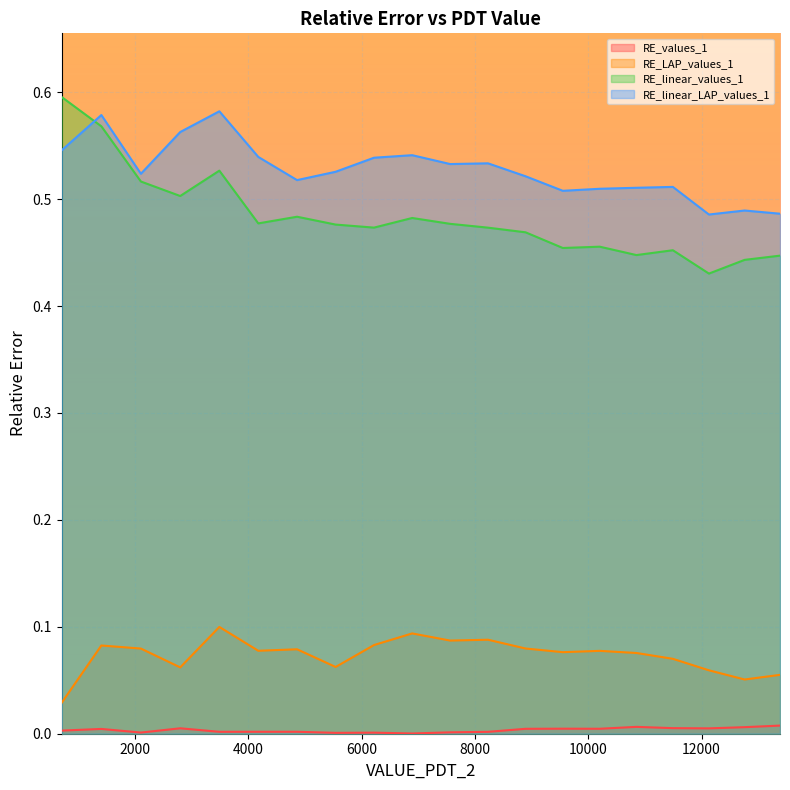

What is the maximum value shown in the chart?

0.6